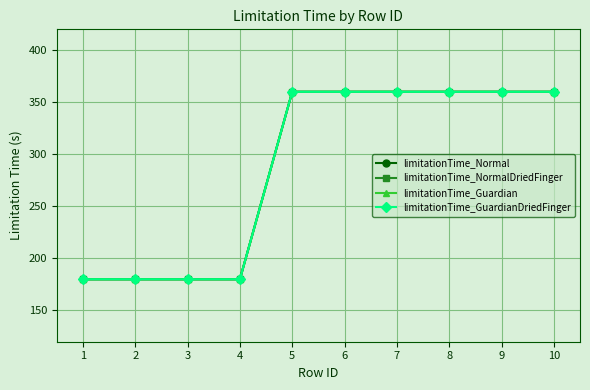

What is the value of the limitationTime_GuardianDriedFinger point at the 6th from the left?

360